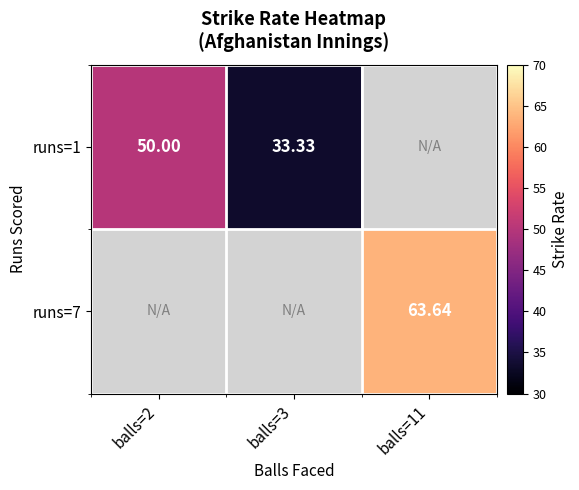

Count the number of categories in the chart.

3